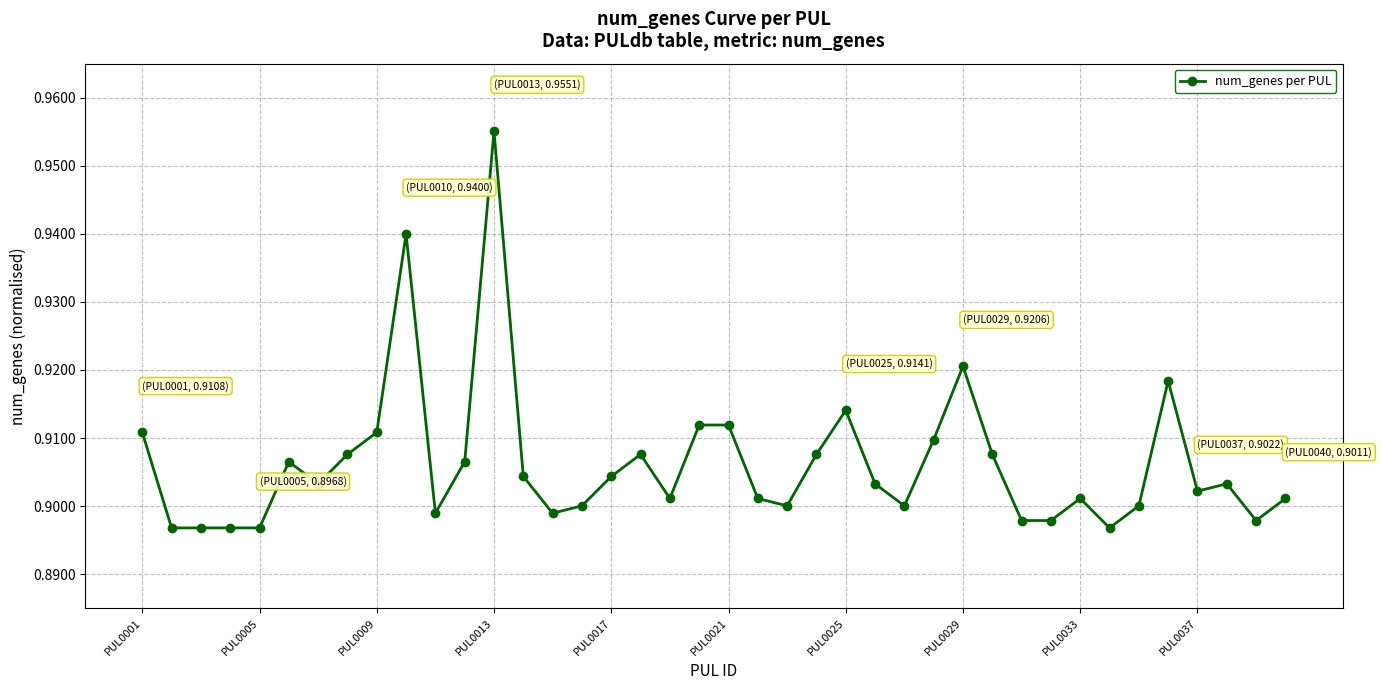

How many lines are shown in the chart?

1